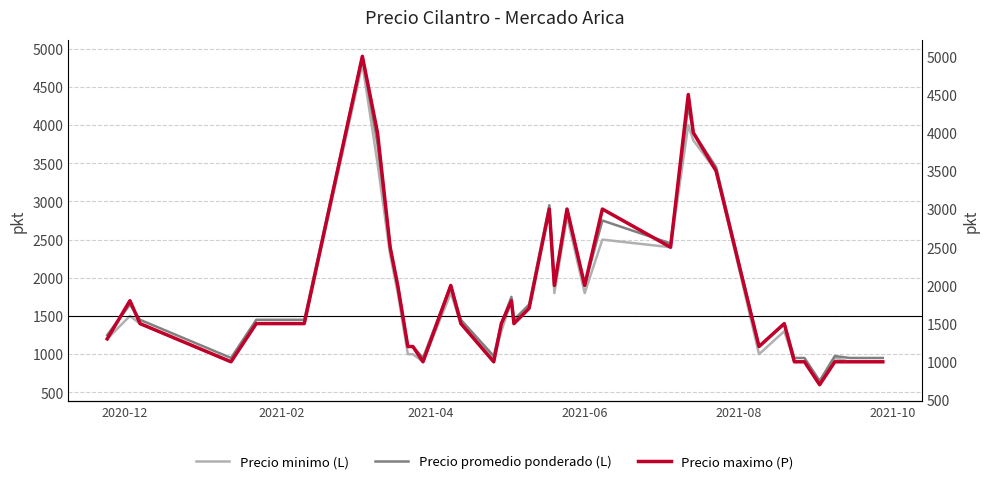

What is the highest value of the Precio minimo (L) series?

4800